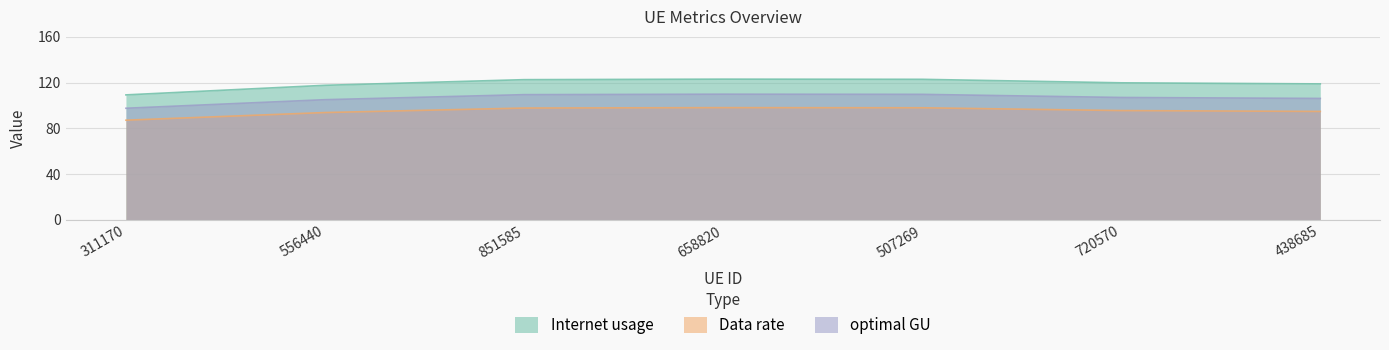

True or false: Data rate has more than 1 interior local peaks.

False